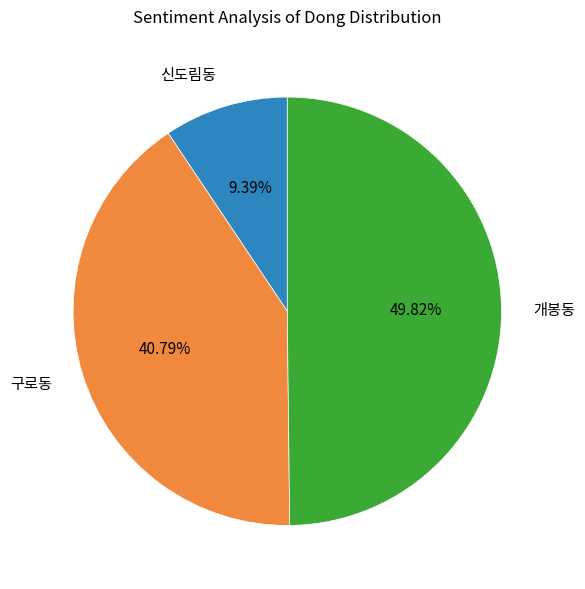

The 신도림동 slice represents 1% of the pie. True or false?

False